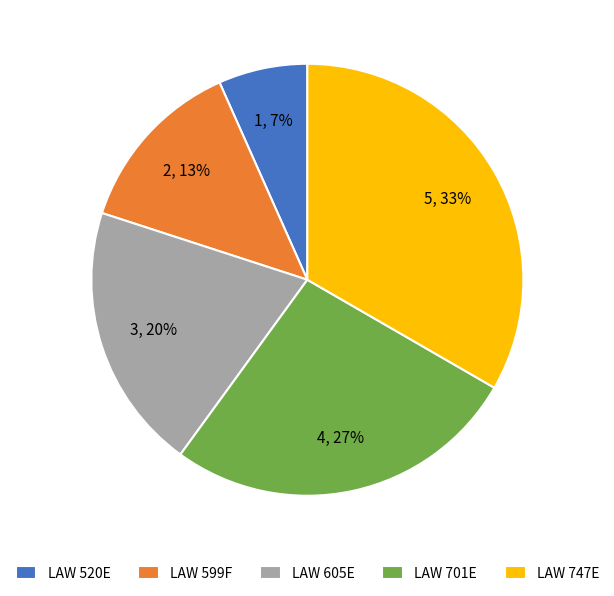

To the nearest percent, what is the difference between the LAW 520E and LAW 701E slice percentages?

20%